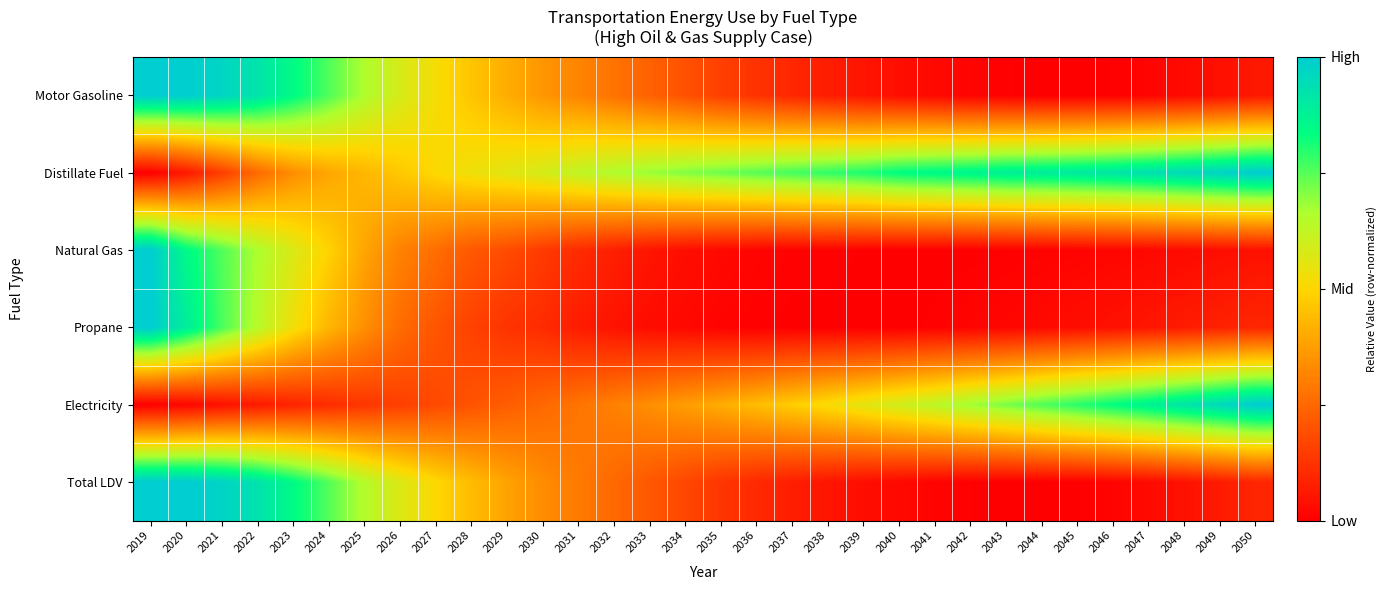

Reading left to right, extract all data points from this chart.

Motor Gasoline: 2019=1.0	2020=1.0	2021=1.0	2022=0.9	2023=0.8	2024=0.8	2025=0.7	2026=0.6	2027=0.5	2028=0.5	2029=0.4	2030=0.4	2031=0.3	2032=0.3	2033=0.2	2034=0.2	2035=0.2	2036=0.1	2037=0.1	2038=0.1	2039=0.1	2040=0.0	2041=0.0	2042=0.0	2043=0.0	2044=0.0	2045=0.0	2046=0.0	2047=0.0	2048=0.0	2049=0.0	2050=0.1
Distillate Fuel: 2019=0.0	2020=0.1	2021=0.1	2022=0.3	2023=0.3	2024=0.4	2025=0.4	2026=0.5	2027=0.5	2028=0.5	2029=0.6	2030=0.6	2031=0.6	2032=0.7	2033=0.7	2034=0.7	2035=0.7	2036=0.7	2037=0.8	2038=0.8	2039=0.8	2040=0.8	2041=0.9	2042=0.9	2043=0.9	2044=0.9	2045=0.9	2046=0.9	2047=0.9	2048=1.0	2049=1.0	2050=1.0
Natural Gas: 2019=1.0	2020=0.8	2021=0.8	2022=0.7	2023=0.6	2024=0.5	2025=0.4	2026=0.3	2027=0.3	2028=0.2	2029=0.2	2030=0.1	2031=0.1	2032=0.1	2033=0.1	2034=0.0	2035=0.0	2036=0.0	2037=0.0	2038=0.0	2039=0.0	2040=0.0	2041=0.0	2042=0.0	2043=0.0	2044=0.0	2045=0.0	2046=0.0	2047=0.0	2048=0.0	2049=0.0	2050=0.0
Propane: 2019=1.0	2020=0.9	2021=0.8	2022=0.6	2023=0.5	2024=0.4	2025=0.3	2026=0.3	2027=0.2	2028=0.2	2029=0.1	2030=0.1	2031=0.1	2032=0.0	2033=0.0	2034=0.0	2035=0.0	2036=0.0	2037=0.0	2038=0.0	2039=0.0	2040=0.0	2041=0.0	2042=0.0	2043=0.0	2044=0.0	2045=0.0	2046=0.0	2047=0.1	2048=0.1	2049=0.1	2050=0.1
Electricity: 2019=0.0	2020=0.0	2021=0.0	2022=0.1	2023=0.1	2024=0.1	2025=0.1	2026=0.2	2027=0.2	2028=0.2	2029=0.2	2030=0.3	2031=0.3	2032=0.3	2033=0.3	2034=0.4	2035=0.4	2036=0.4	2037=0.5	2038=0.5	2039=0.6	2040=0.6	2041=0.6	2042=0.7	2043=0.7	2044=0.8	2045=0.8	2046=0.8	2047=0.9	2048=0.9	2049=1.0	2050=1.0
Total LDV: 2019=1.0	2020=1.0	2021=1.0	2022=0.9	2023=0.8	2024=0.8	2025=0.6	2026=0.6	2027=0.5	2028=0.4	2029=0.4	2030=0.3	2031=0.3	2032=0.3	2033=0.2	2034=0.2	2035=0.1	2036=0.1	2037=0.1	2038=0.1	2039=0.0	2040=0.0	2041=0.0	2042=0.0	2043=0.0	2044=0.0	2045=0.0	2046=0.0	2047=0.0	2048=0.0	2049=0.1	2050=0.1